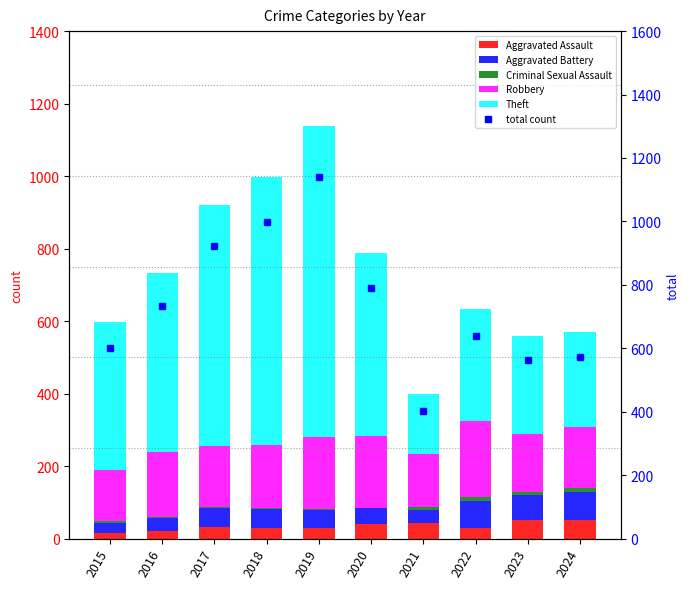

How many groups of bars are there?

10